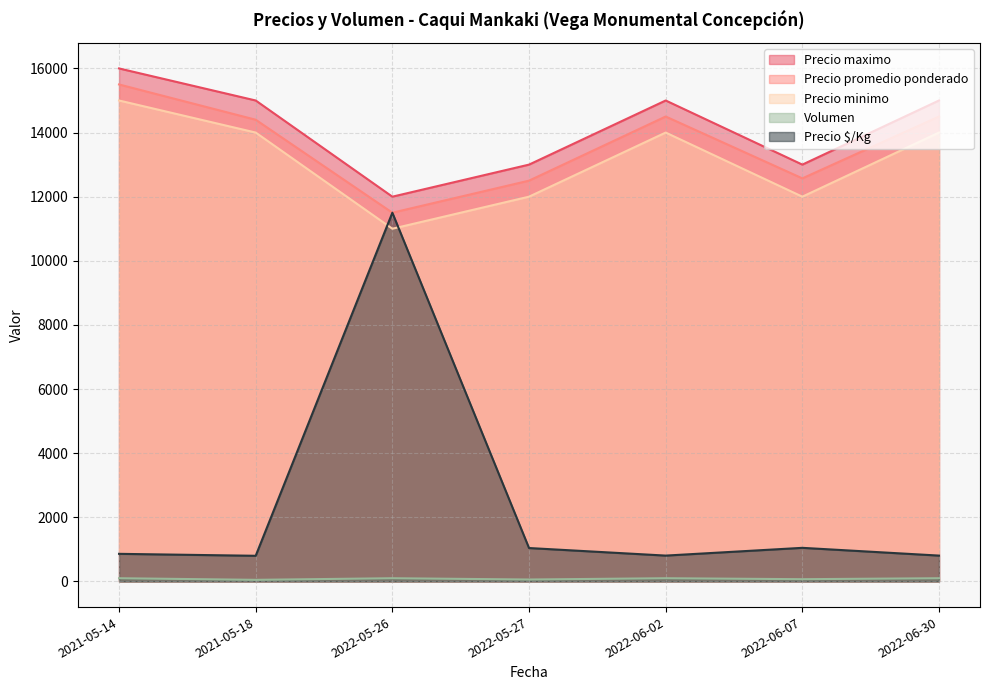

How many categories are shown in the chart?

7